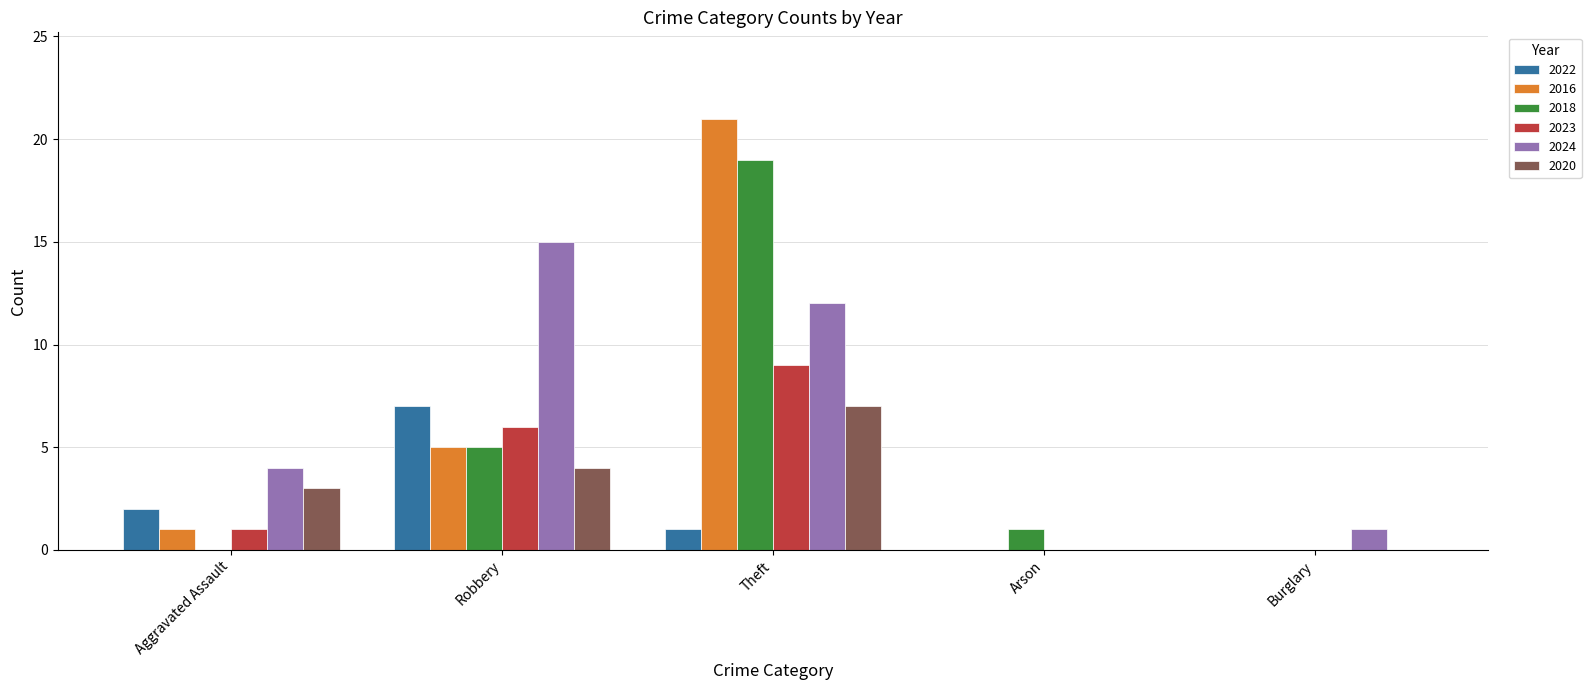

Does the chart contain stacked bars?

No